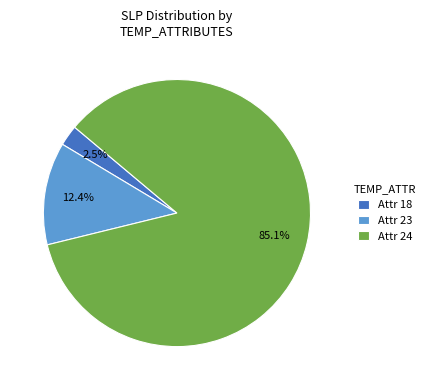

Which has a higher value, Attr 18 or Attr 24?

Attr 24